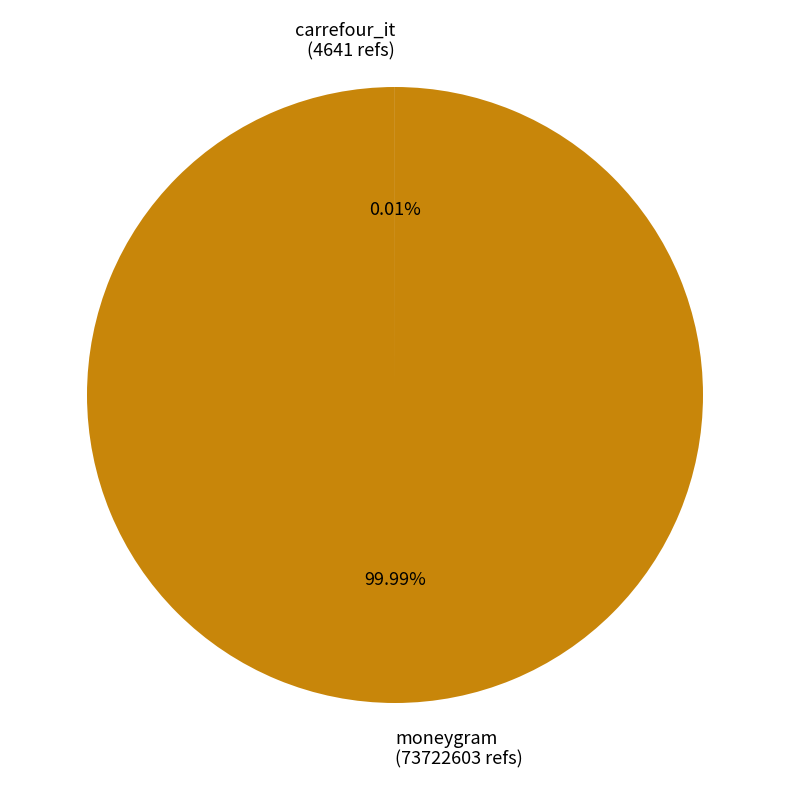

True or false: moneygram accounts for 94% of the total.

False